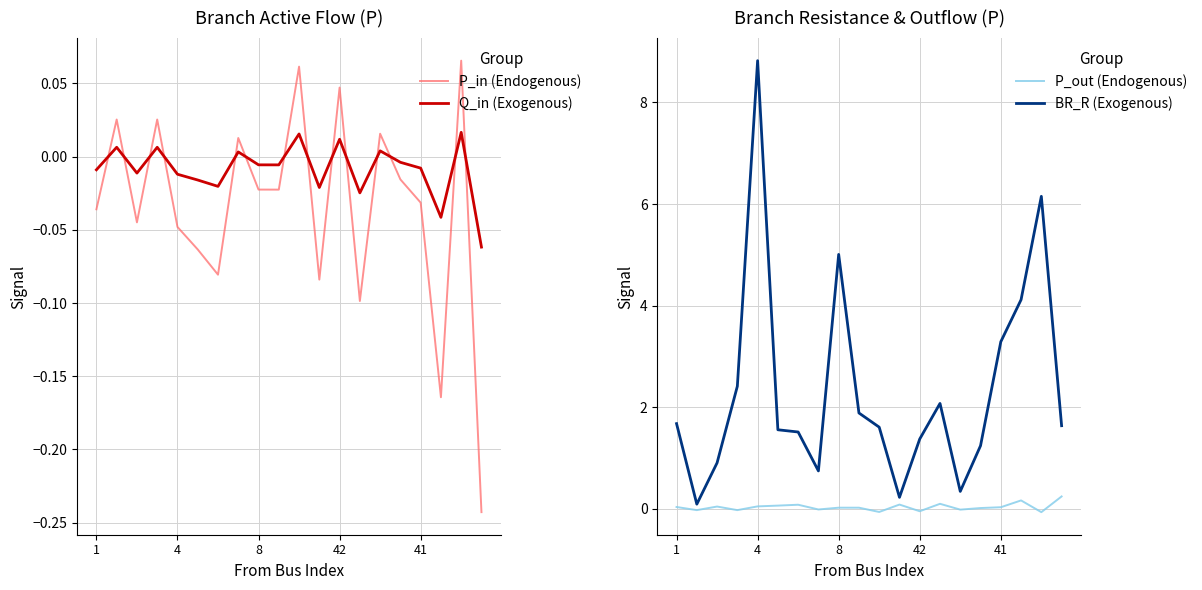

What is the difference between the maximum and minimum values in the P_in (Endogenous) series?

0.3